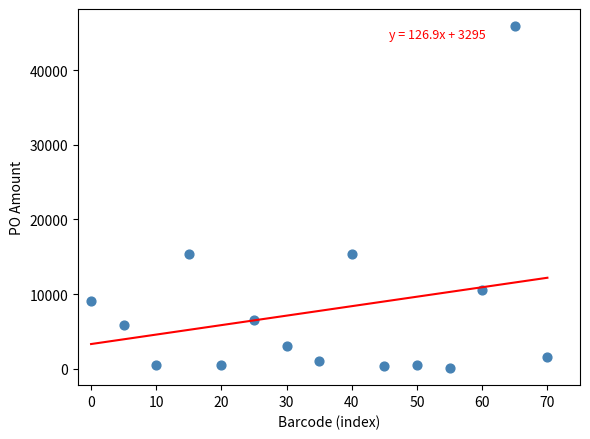

What is the range of X values (max minus min)?

70.0